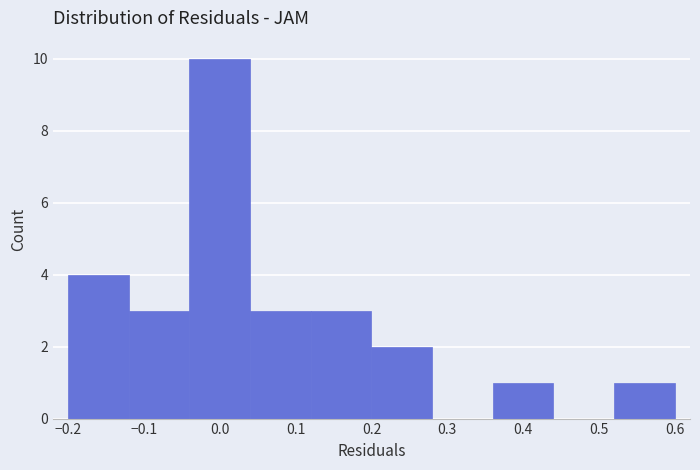

Which range on the x-axis has the tallest bar?

-0.04 to 0.04